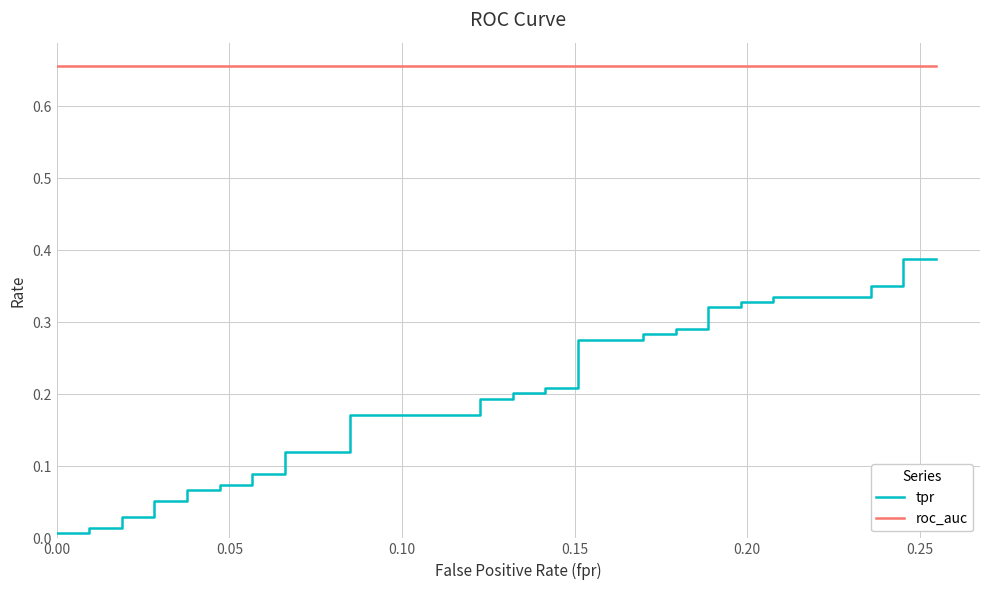

What is the average value of the tpr series?

0.2